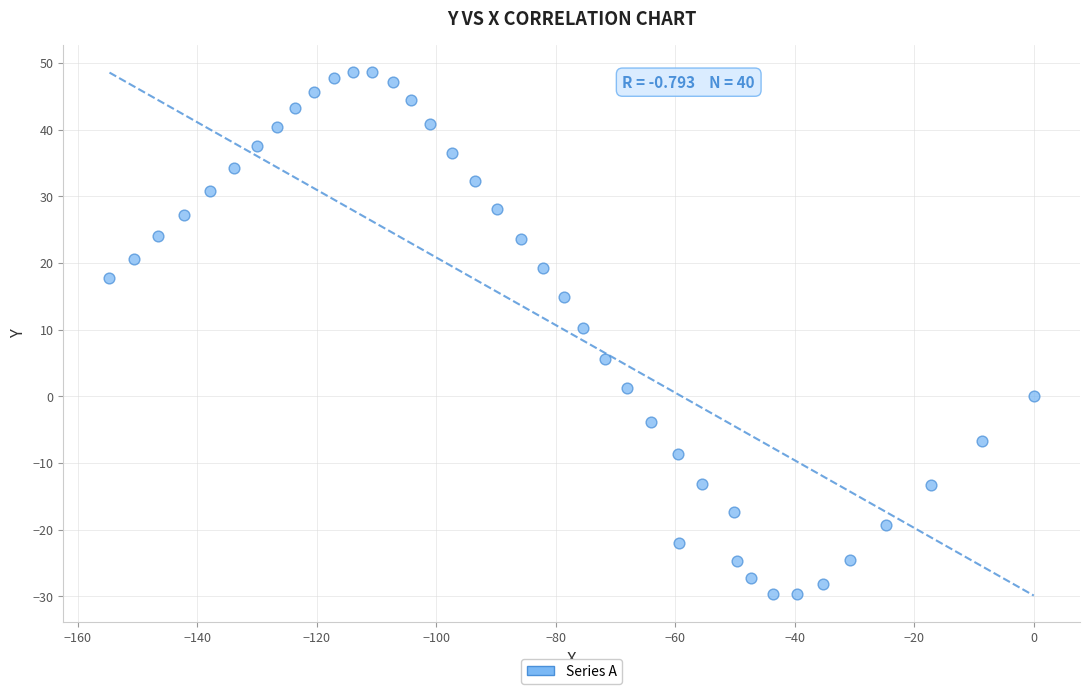

What is the range of Y values (max minus min)?

78.4